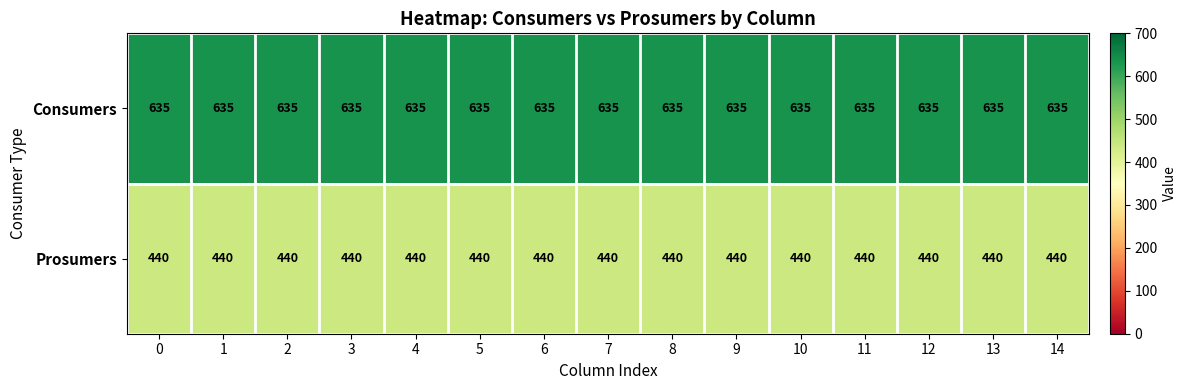

What is the maximum value shown in the chart?

635